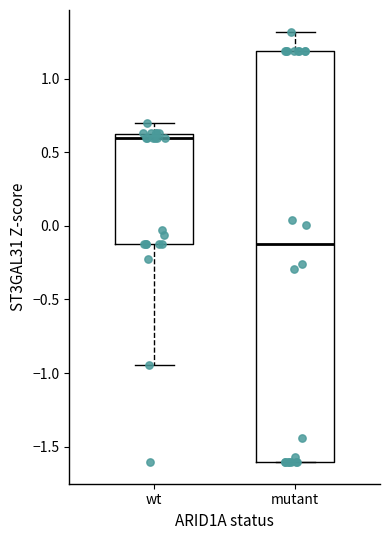

Reading left to right, transcribe this box plot: for each box, give where its median line is, the range the box spans, and where its two whiskers end, as read against the y-axis. The values are not printed on the chart, so give them approximately, as read against the axis.

wt: median 0.60 (just below the box's upper edge), box -0.15 to 0.60, whiskers -0.95 to 0.70
mutant: median -0.15, box -1.60 to 1.20, whiskers -1.60 to 1.30